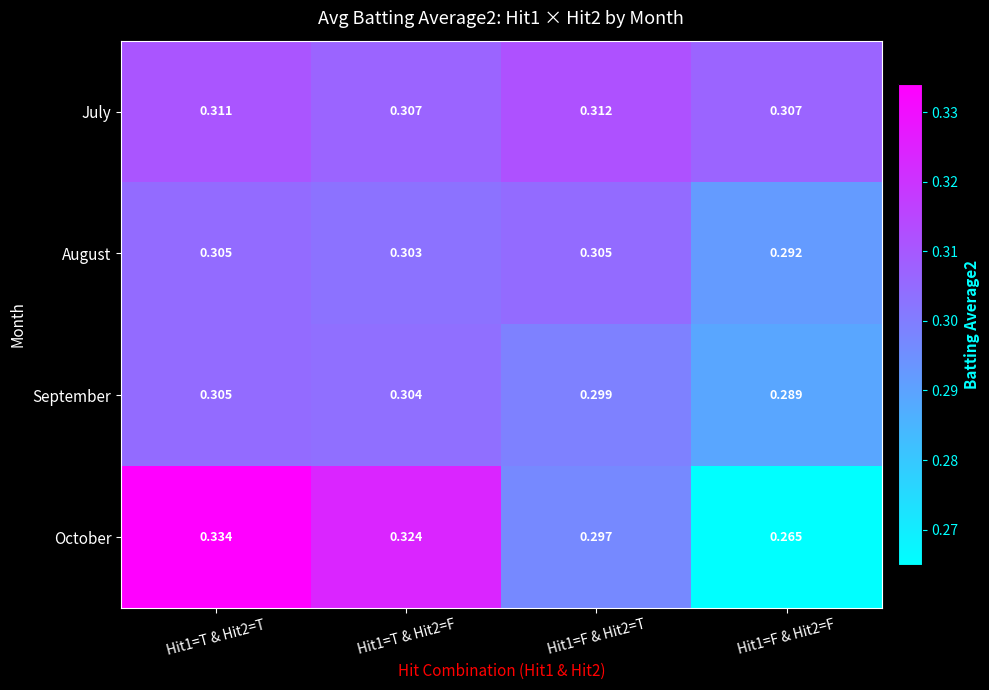

At how many categories does at least one series exceed 0?

4